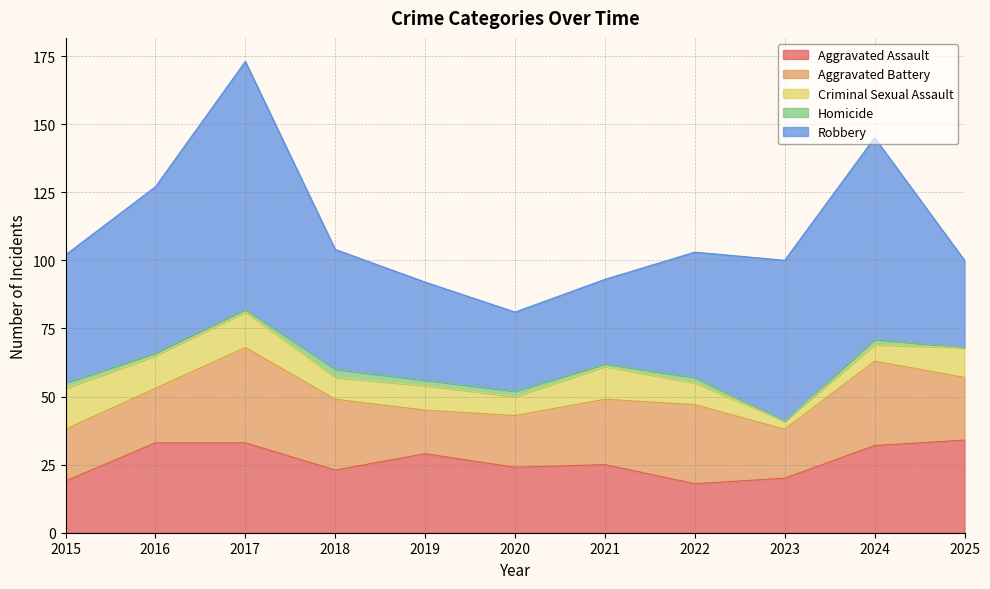

At 2018, list the series in order from smallest to largest.

Homicide, Criminal Sexual Assault, Aggravated Assault, Aggravated Battery, Robbery